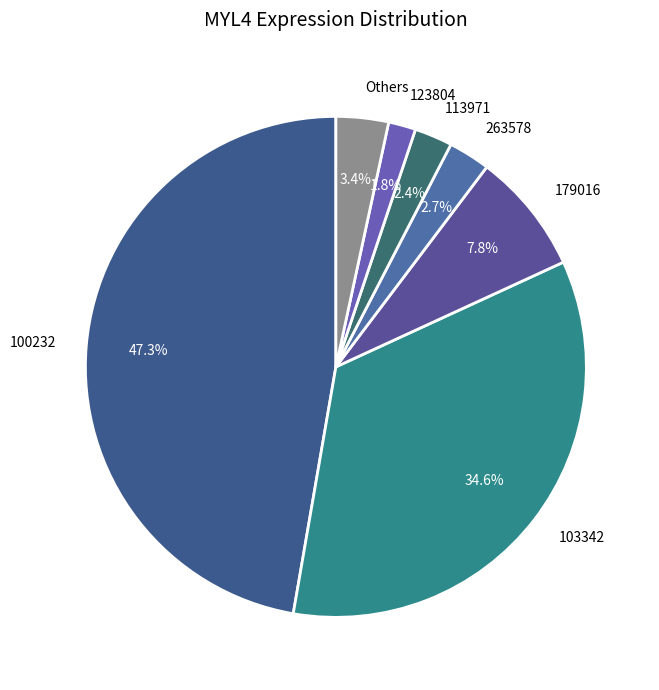

Between 100232 and 123804, which is larger?

100232